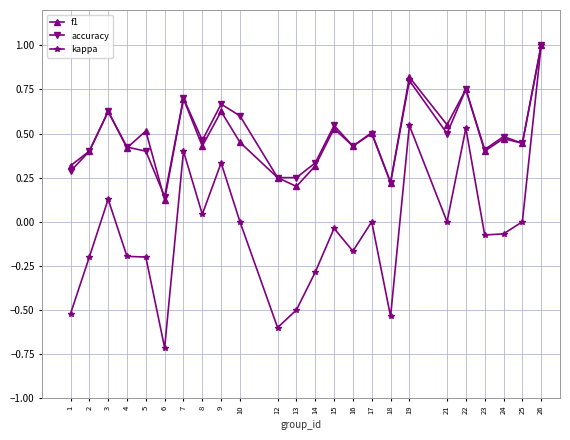

How many lines are shown in the chart?

3